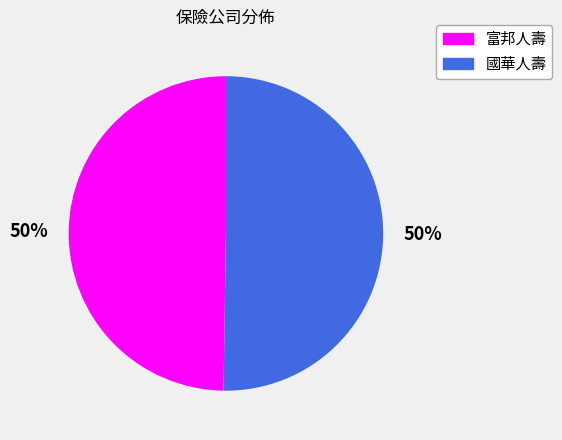

To the nearest percent, what portion does 國華人壽 represent?

50%